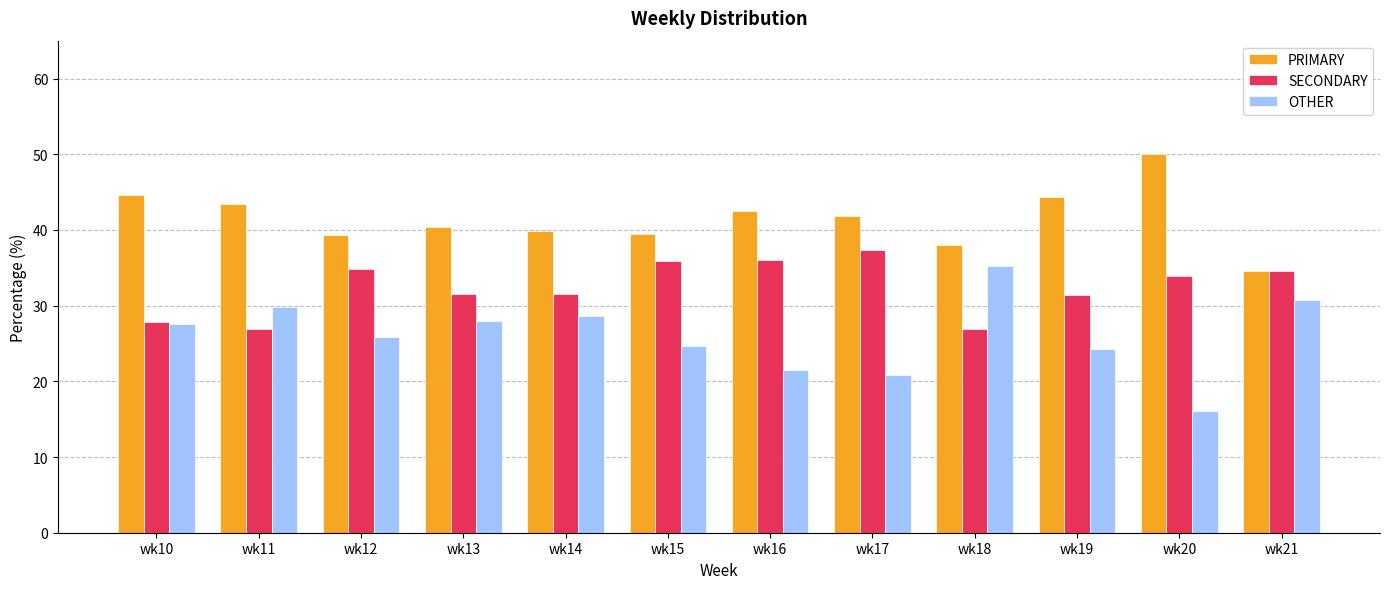

True or false: SECONDARY has a value of 26.8 at wk11.

True